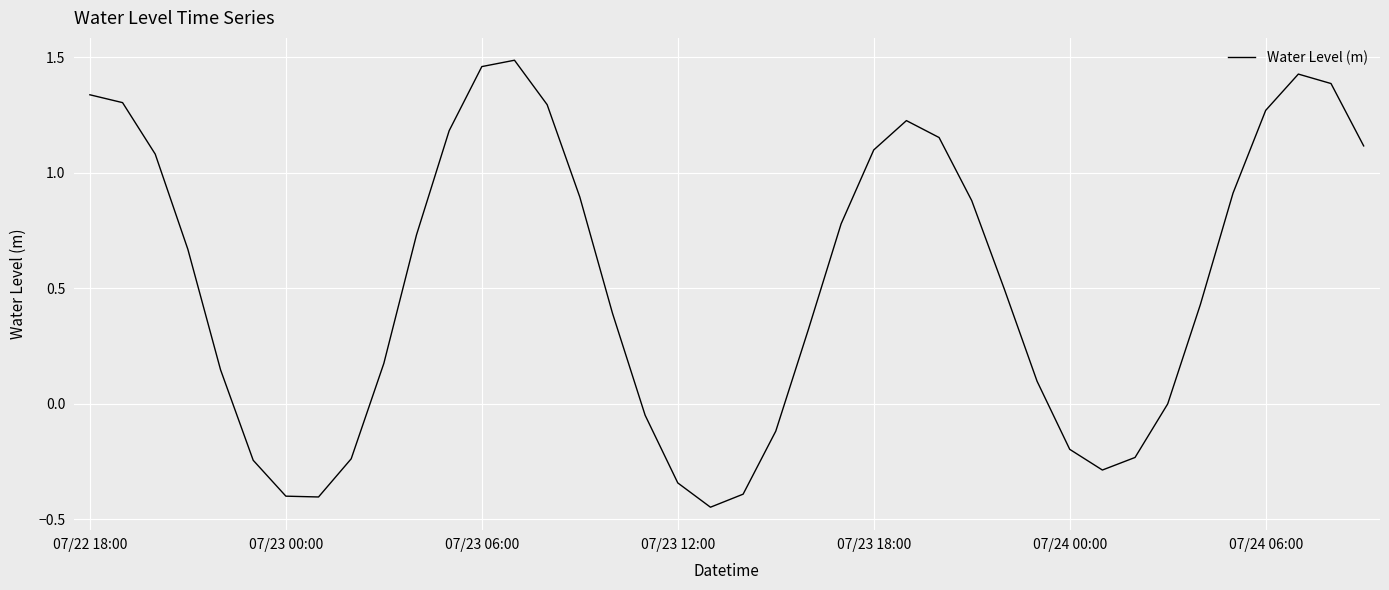

True or false: the data shows 2.3 at 07/22 18:00.

False